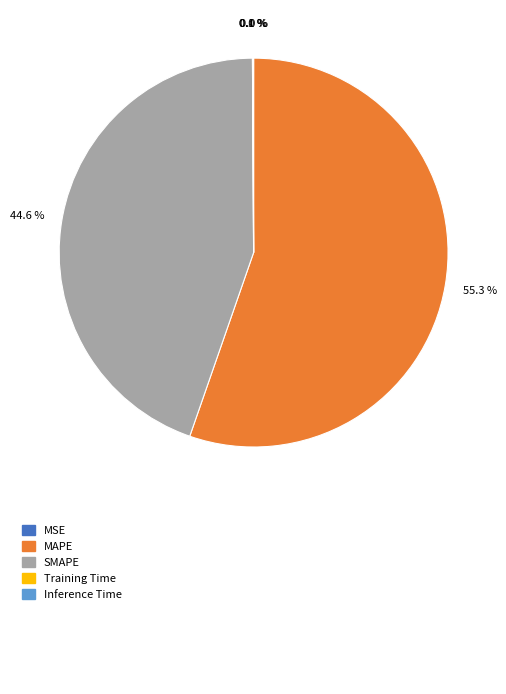

Does any single category account for the majority?

Yes